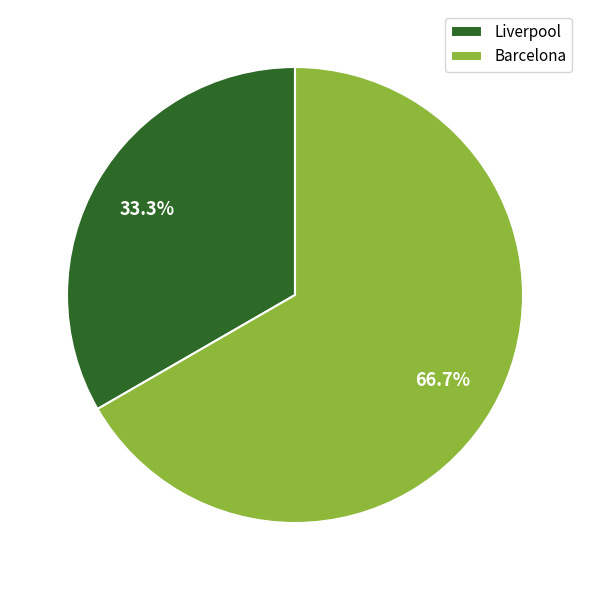

Count the number of slices in the pie.

2